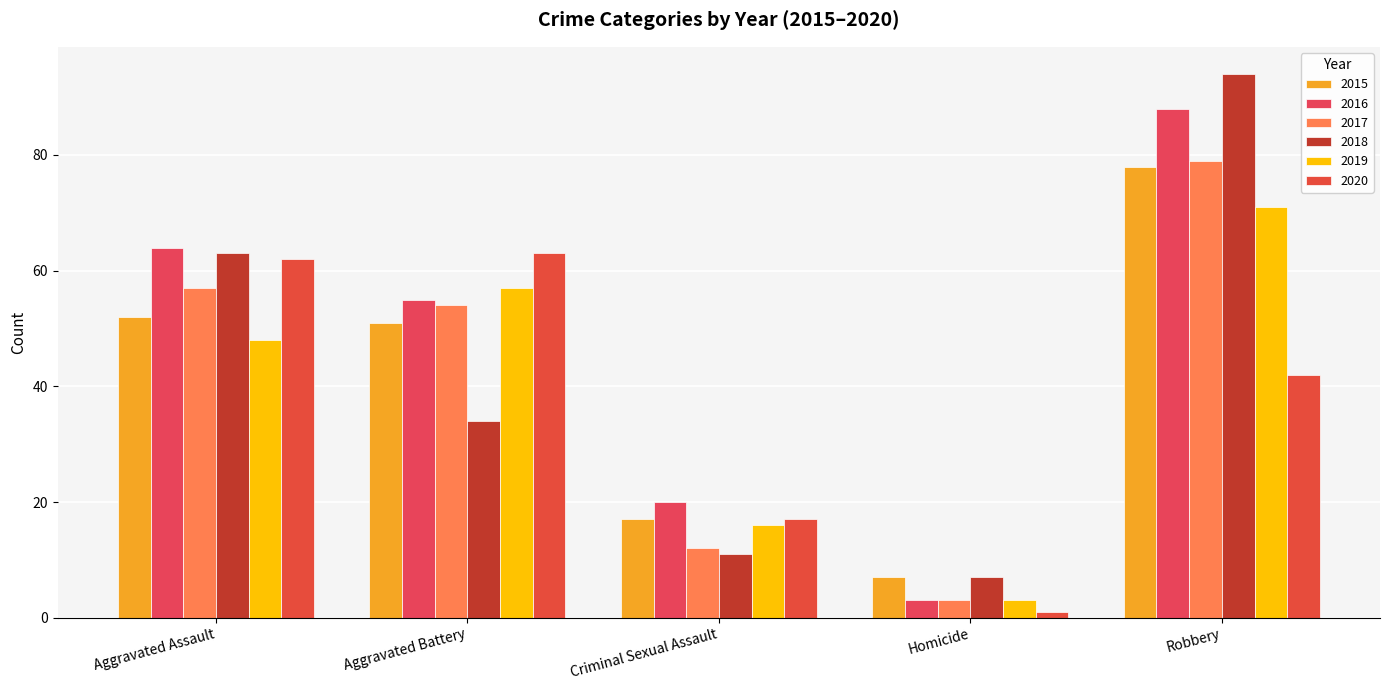

How many groups of bars are there?

5